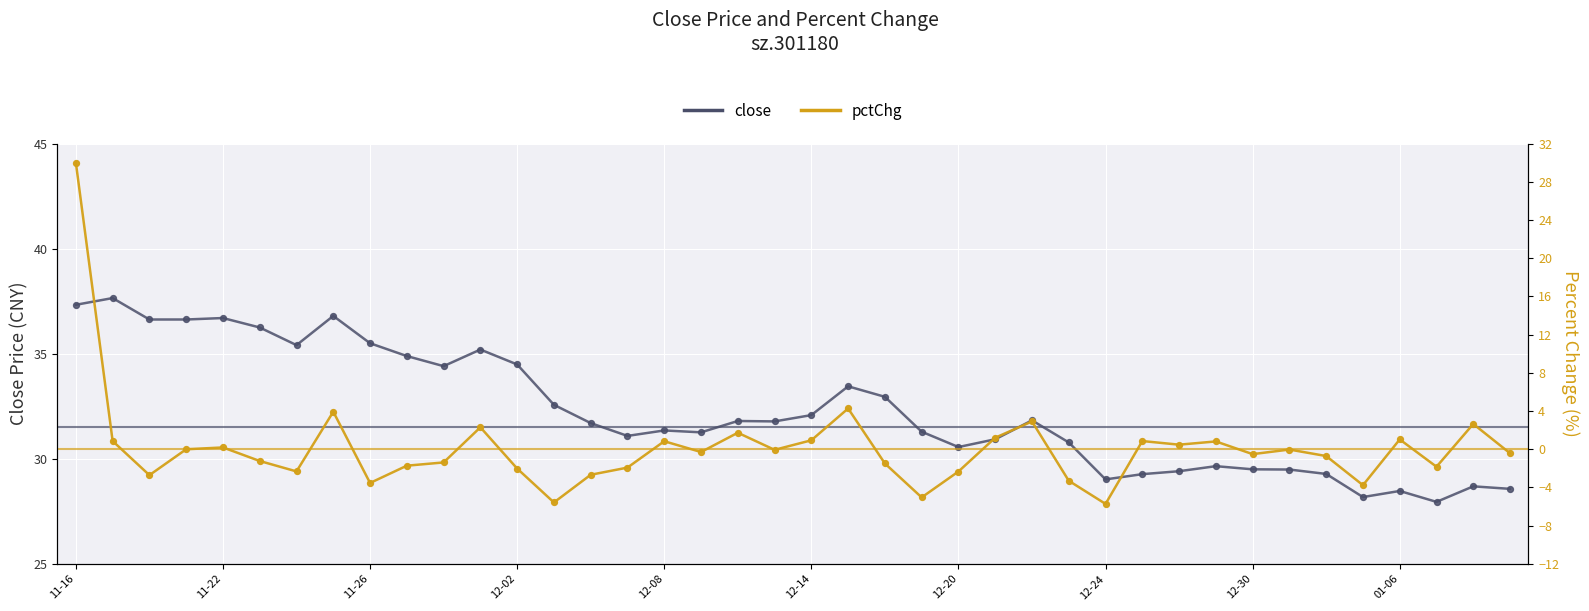

Which series has the largest total across all categories?

close